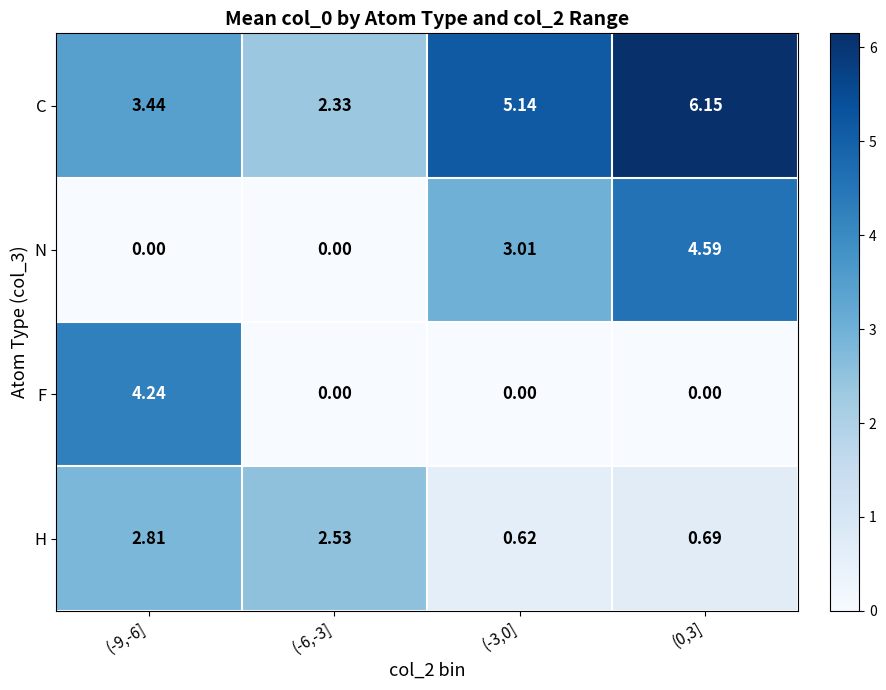

Which series has the largest total across all categories?

C